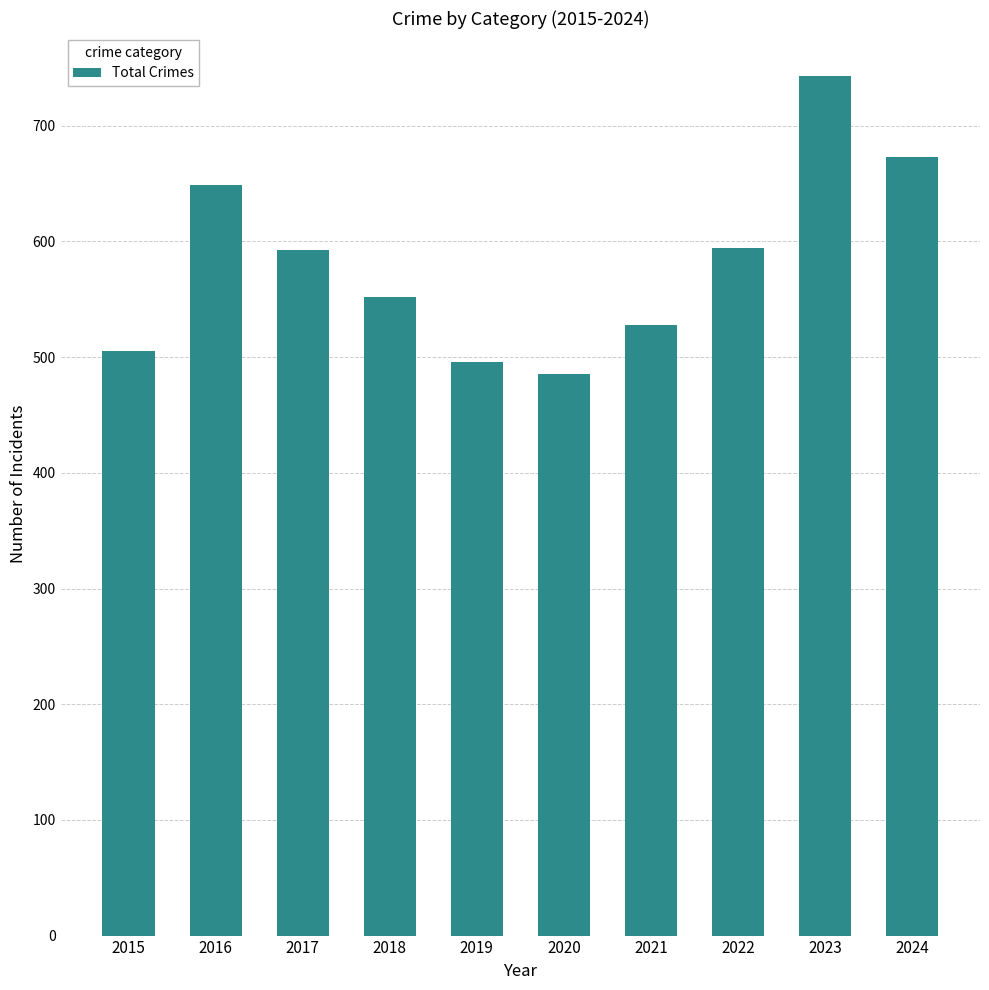

Is it true that the value at 2019 is 496?

True